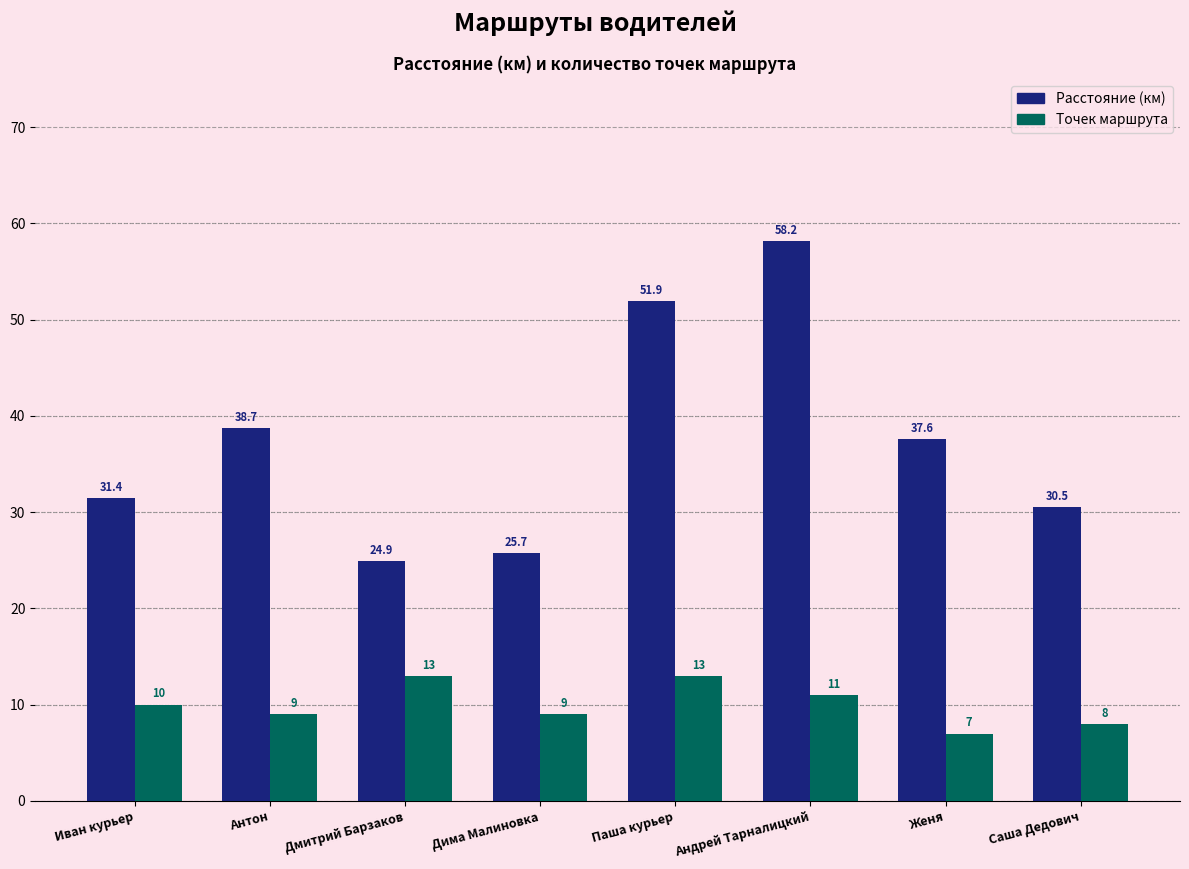

Does the chart contain stacked bars?

No